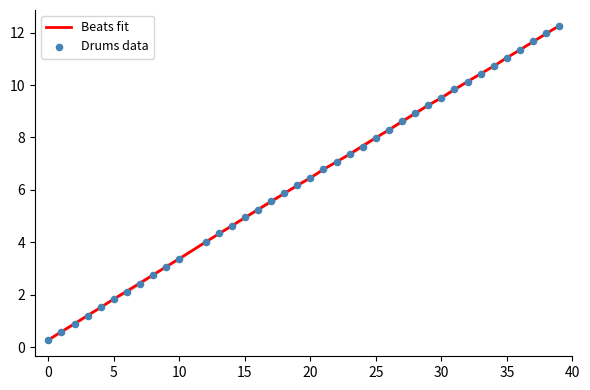

What is the maximum value for Beats fit?

12.3